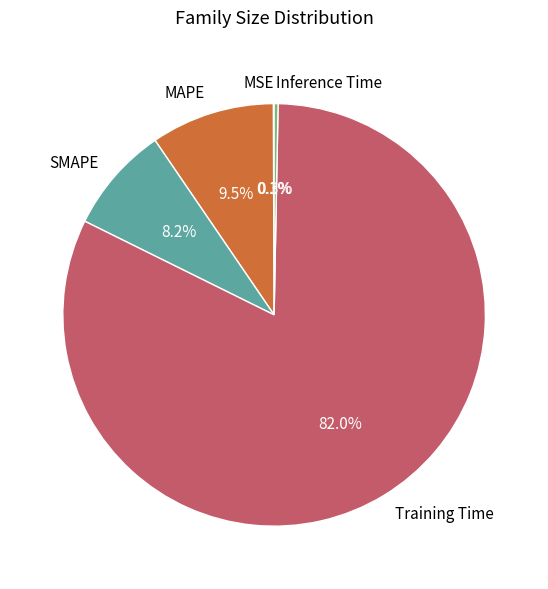

Which has a higher value, MAPE or Inference Time?

MAPE